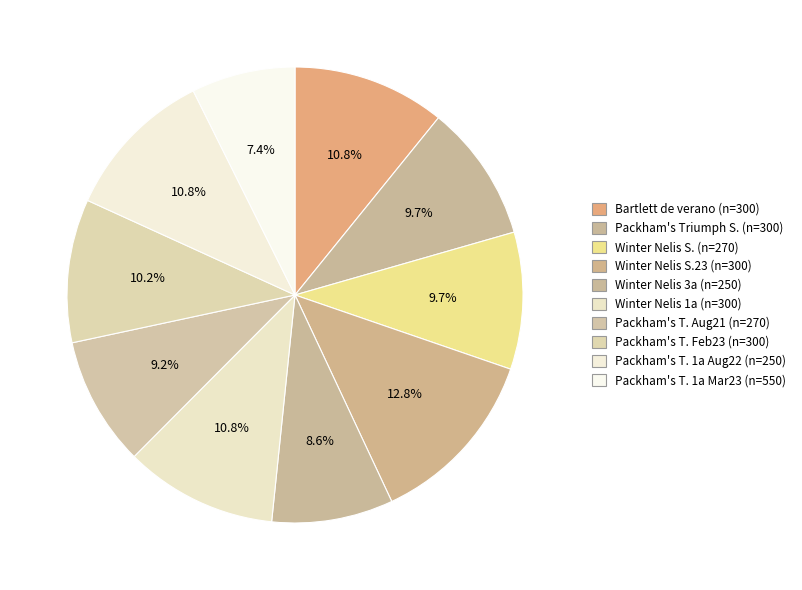

To the nearest percent, what is the average slice percentage?

10%